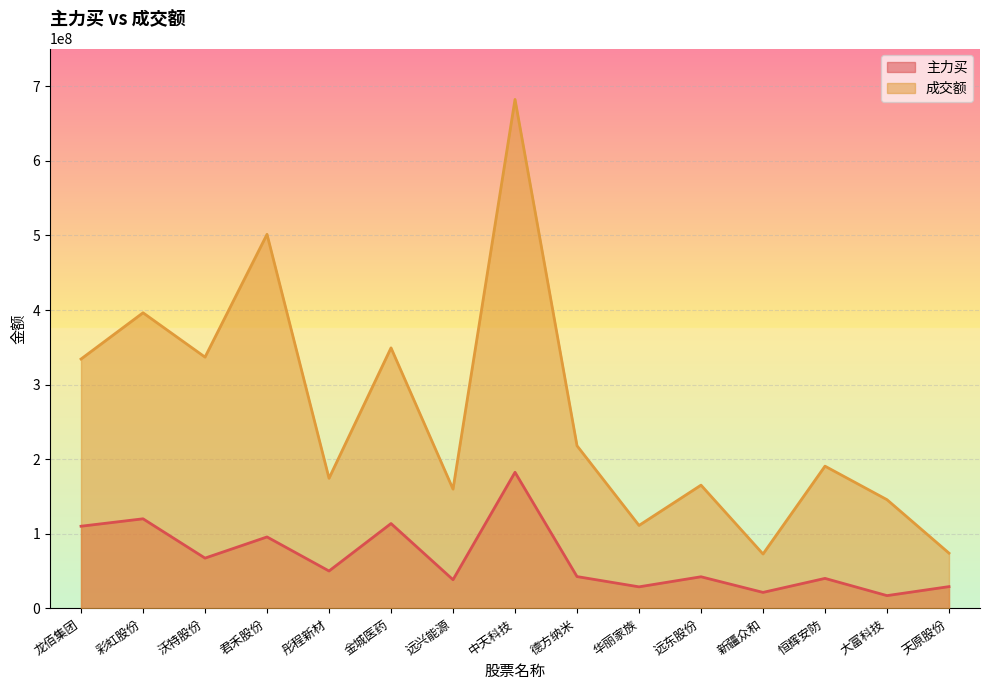

What is the difference between the maximum and minimum values in the 成交额 series?

609502798